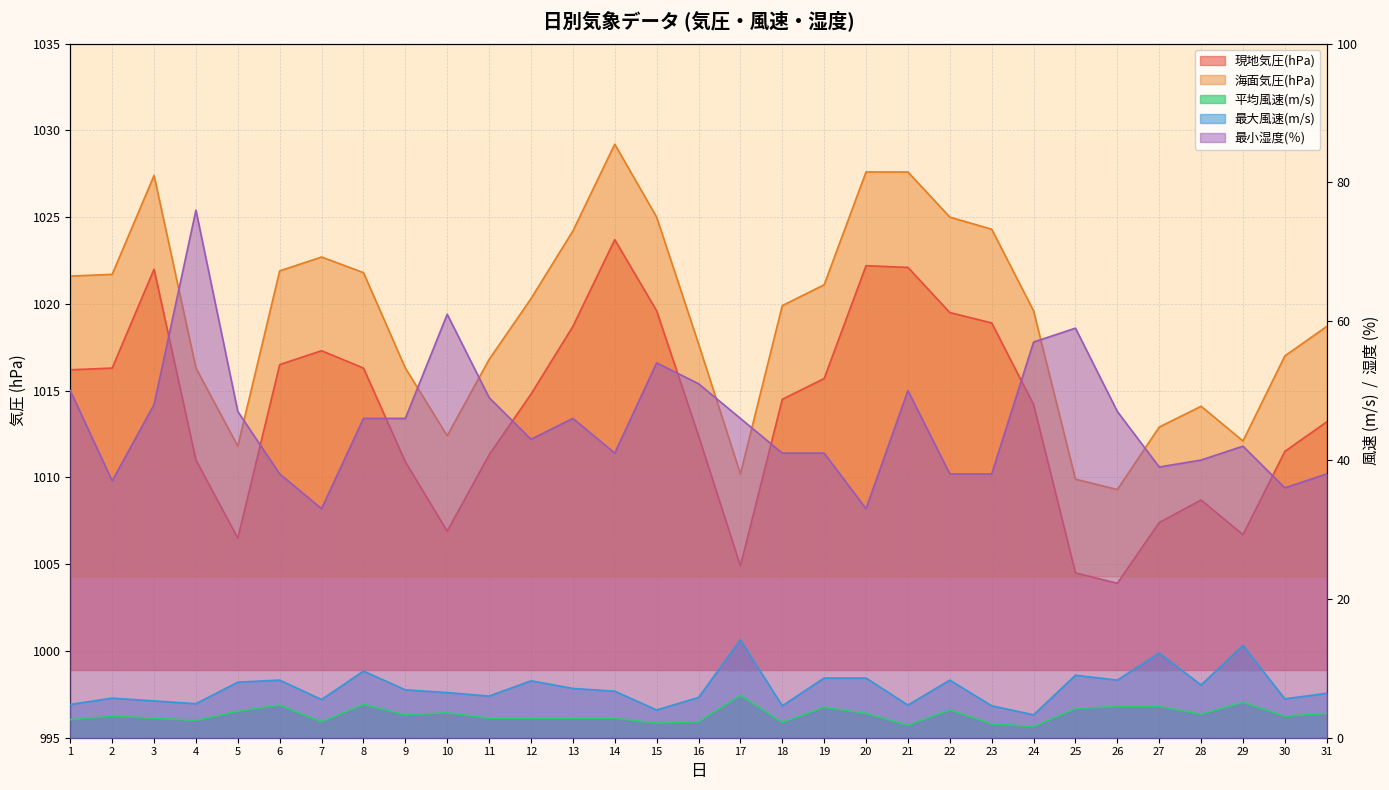

What value does the 最大風速(m/s) series have at 24?

3.3